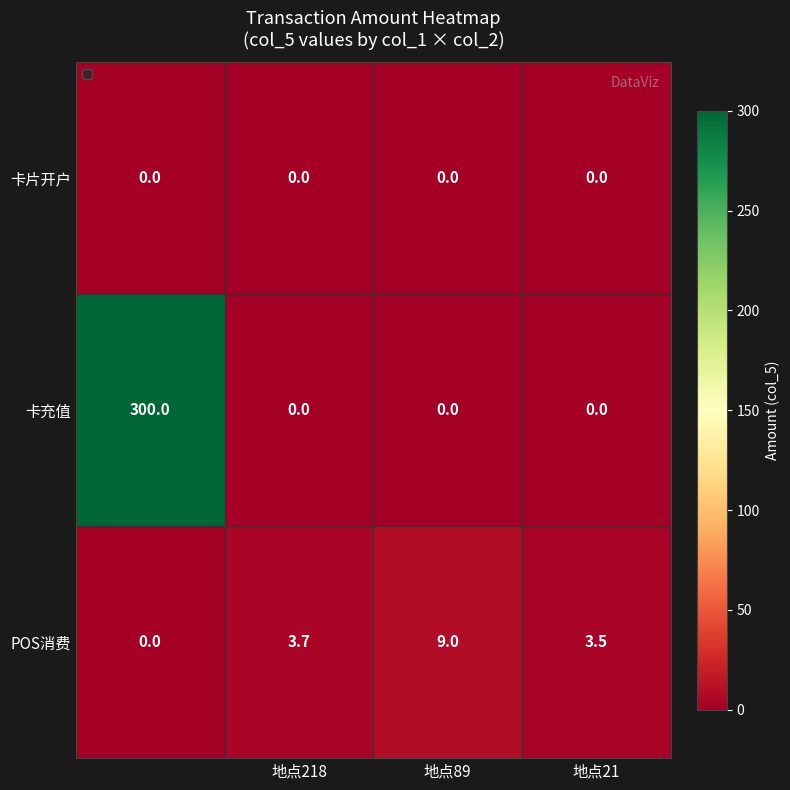

Reading left to right, what are all the values shown in this chart?

卡片开户: 0.0	0.0	0.0	0.0
卡充值: 300.0	0.0	0.0	0.0
POS消费: 0.0	3.7	9.0	3.5